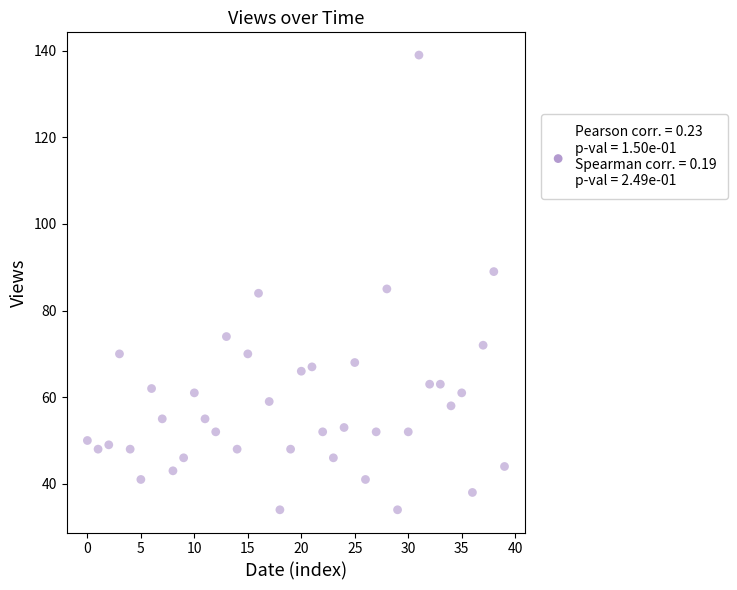

What is the range of Y values (max minus min)?

105